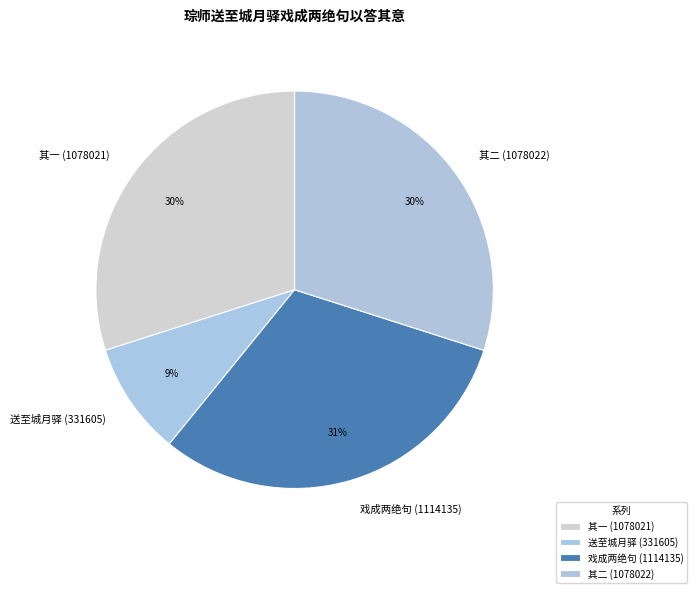

What is the ratio of the value at 送至城月驿 (331605) to the value at 其二 (1078022)?

0.3